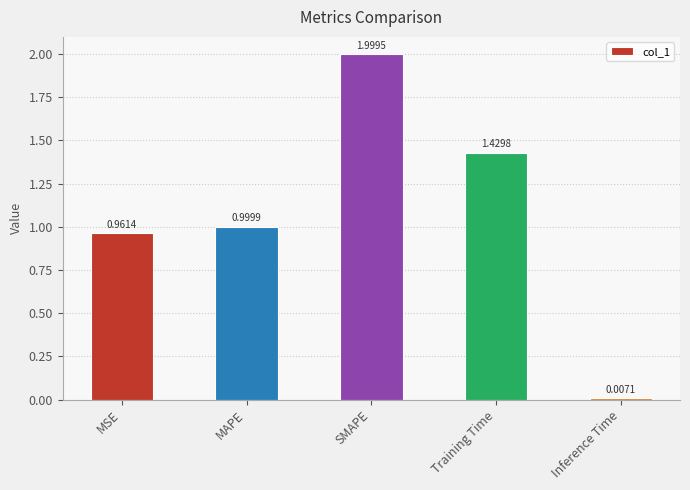

What is the label of the 5th bar from the left?

Inference Time